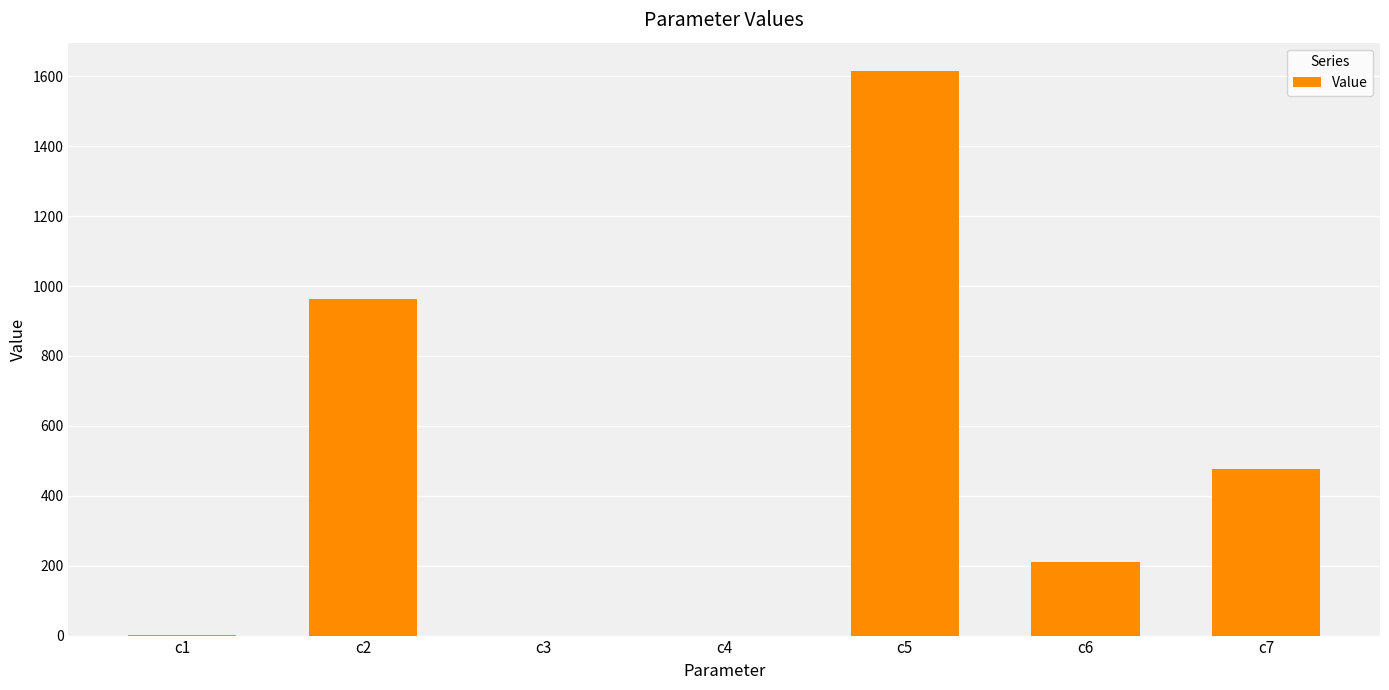

The chart shows a value of 476.0 at c7. True or false?

True